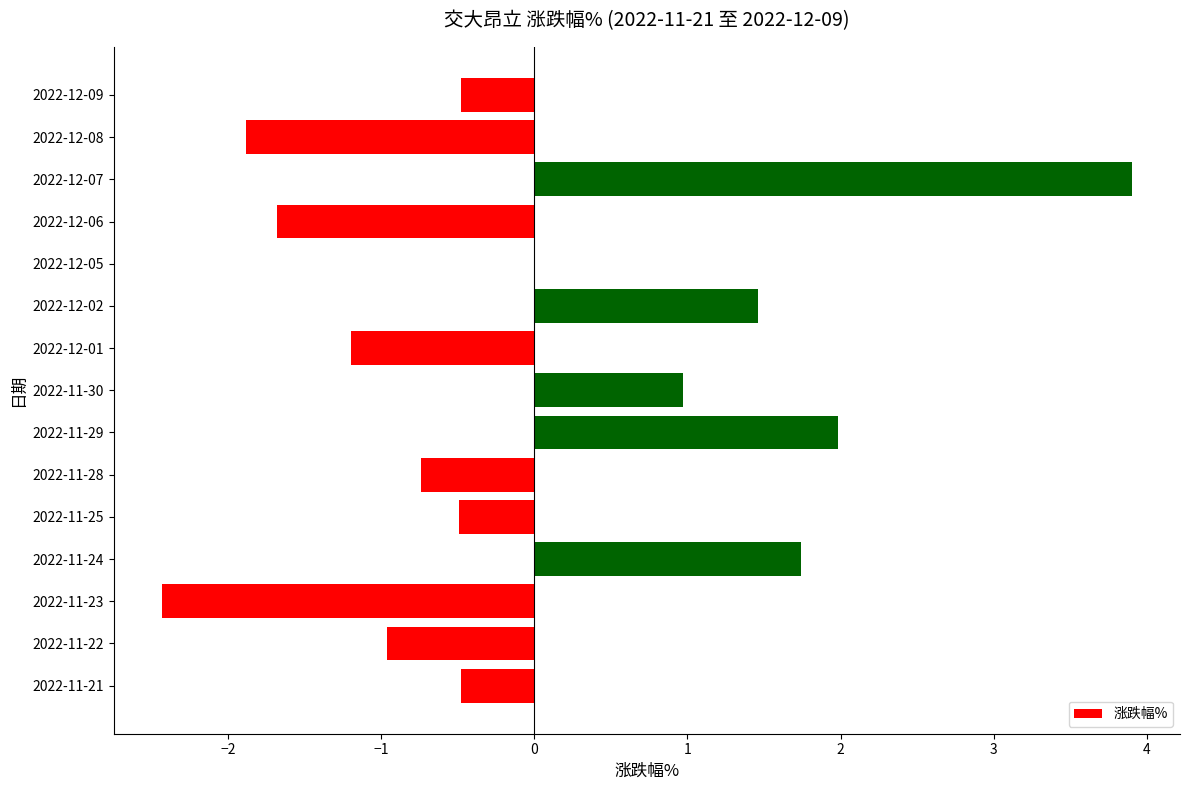

What is the sum of all values?

-0.3